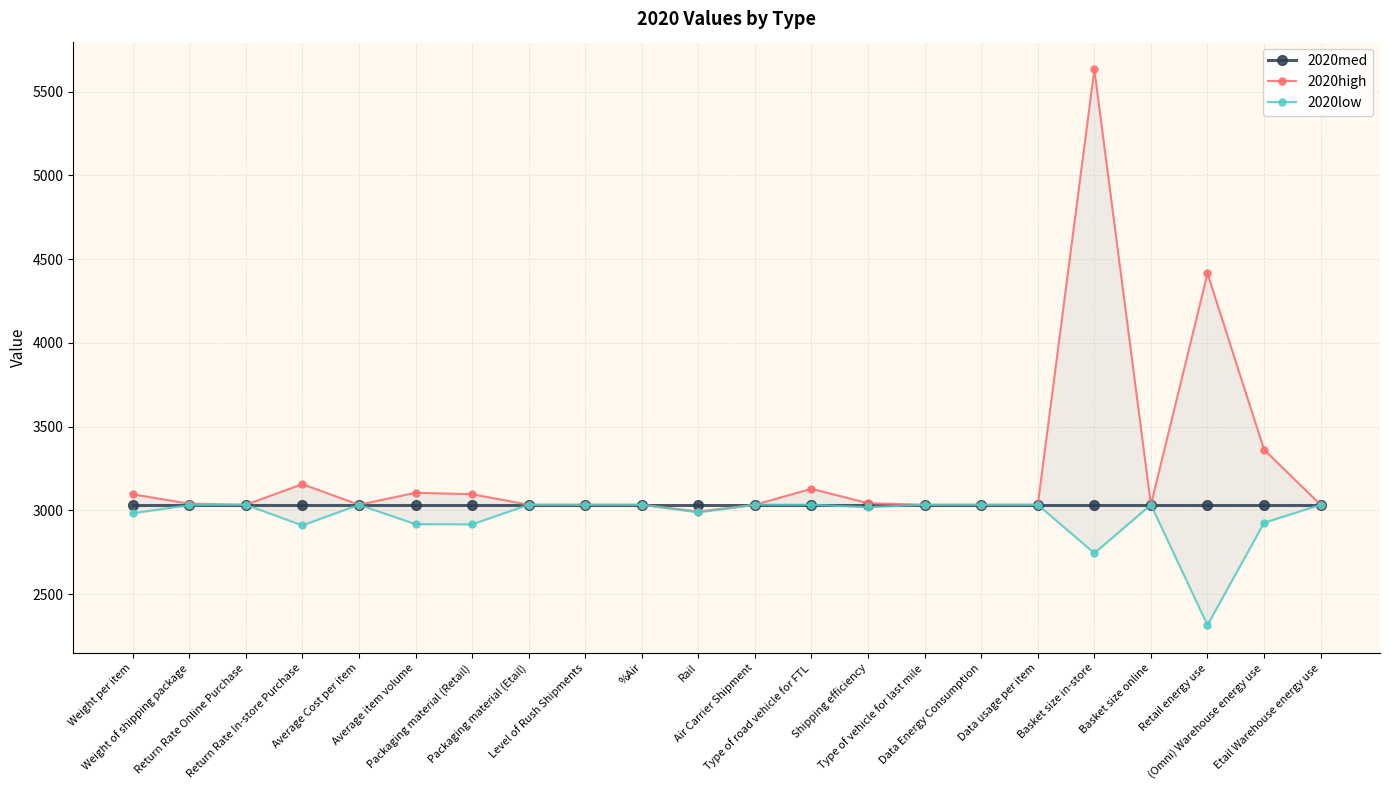

Reading left to right, list all the values displayed in this chart.

2020med: Weight per item=3033.8	Weight of shipping package=3033.8	Return Rate Online Purchase=3033.8	Return Rate In-store Purchase=3033.8	Average Cost per item=3033.8	Average item volume=3033.8	Packaging material (Retail)=3033.8	Packaging material (Etail)=3033.8	Level of Rush Shipments=3033.8	%Air=3033.8	Rail=3033.8	Air Carrier Shipment=3033.8	Type of road vehicle for FTL=3033.8	Shipping efficiency=3033.8	Type of vehicle for last mile=3033.8	Data Energy Consumption=3033.8	Data usage per item=3033.8	Basket size in-store=3033.8	Basket size online=3033.8	Retail energy use=3033.8	(Omni) Warehouse energy use=3033.8	Etail Warehouse energy use=3033.8
2020high: Weight per item=3096.6	Weight of shipping package=3040.1	Return Rate Online Purchase=3033.8	Return Rate In-store Purchase=3156.9	Average Cost per item=3033.8	Average item volume=3105.4	Packaging material (Retail)=3096.7	Packaging material (Etail)=3033.8	Level of Rush Shipments=3033.8	%Air=3033.8	Rail=2993.4	Air Carrier Shipment=3033.8	Type of road vehicle for FTL=3129.1	Shipping efficiency=3043.0	Type of vehicle for last mile=3033.8	Data Energy Consumption=3033.8	Data usage per item=3033.8	Basket size in-store=5632.3	Basket size online=3033.8	Retail energy use=4414.3	(Omni) Warehouse energy use=3363.0	Etail Warehouse energy use=3033.8
2020low: Weight per item=2983.5	Weight of shipping package=3031.3	Return Rate Online Purchase=3033.8	Return Rate In-store Purchase=2910.6	Average Cost per item=3033.8	Average item volume=2917.9	Packaging material (Retail)=2916.8	Packaging material (Etail)=3033.8	Level of Rush Shipments=3033.8	%Air=3033.8	Rail=2988.1	Air Carrier Shipment=3033.8	Type of road vehicle for FTL=3033.8	Shipping efficiency=3019.1	Type of vehicle for last mile=3033.8	Data Energy Consumption=3033.8	Data usage per item=3033.8	Basket size in-store=2745.0	Basket size online=3033.8	Retail energy use=2315.6	(Omni) Warehouse energy use=2926.1	Etail Warehouse energy use=3033.8